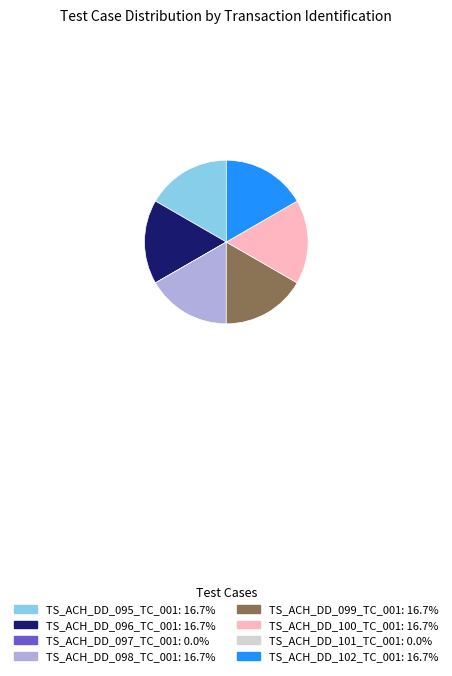

Combined, do TS_ACH_DD_095_TC_001 and TS_ACH_DD_098_TC_001 account for over 50%?

No